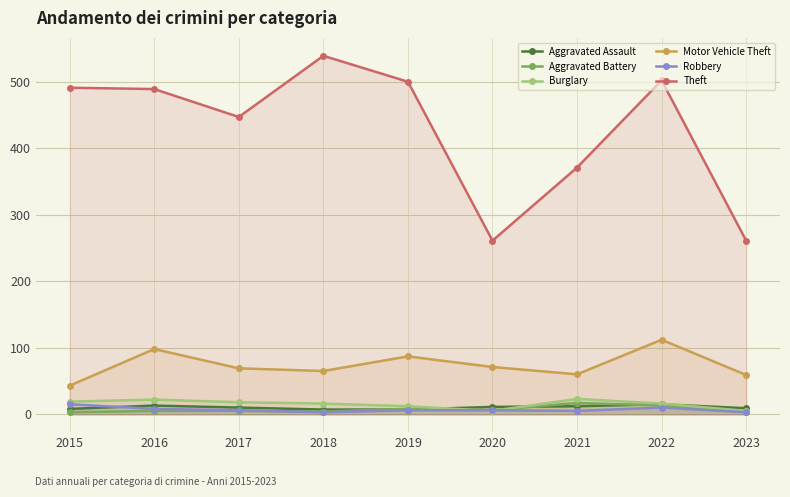

How many data points in Aggravated Assault are above 10?

4